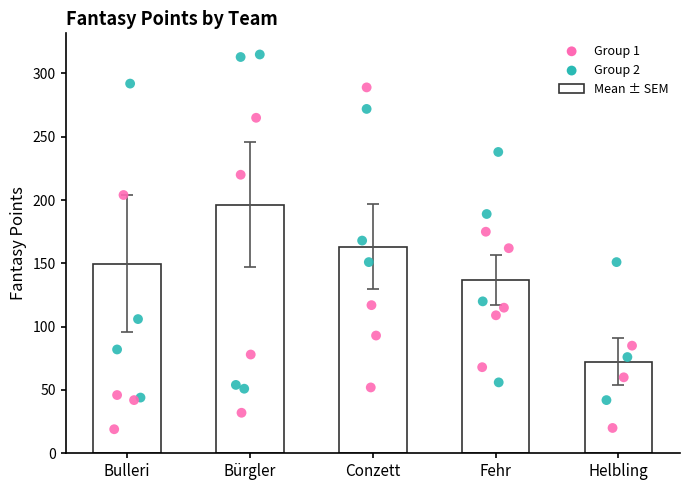

What is the ratio of the value at Bulleri to the value at Fehr?

1.1